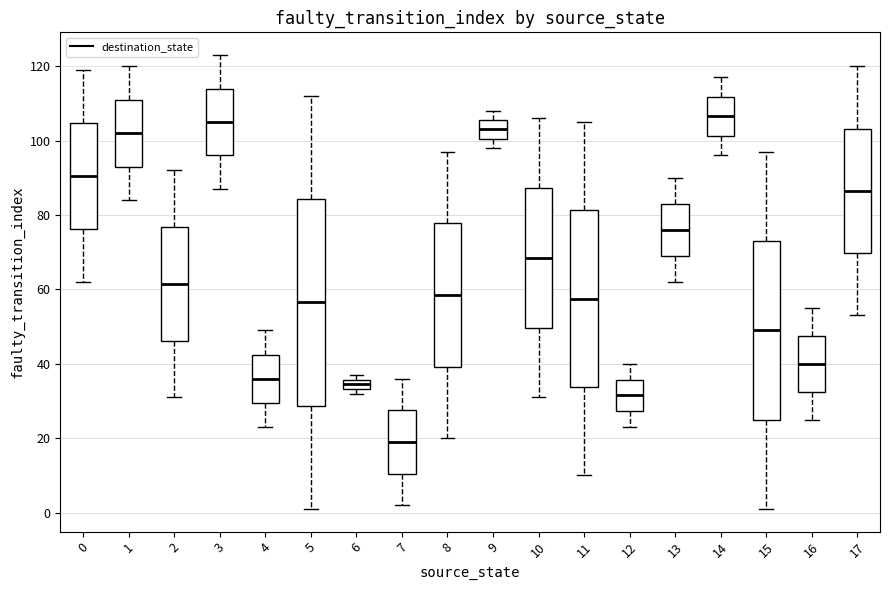

Where does the median line of the box at x = 5 sit on the y-axis? The values are not printed on the chart, so give them approximately, as read against the axis.

56